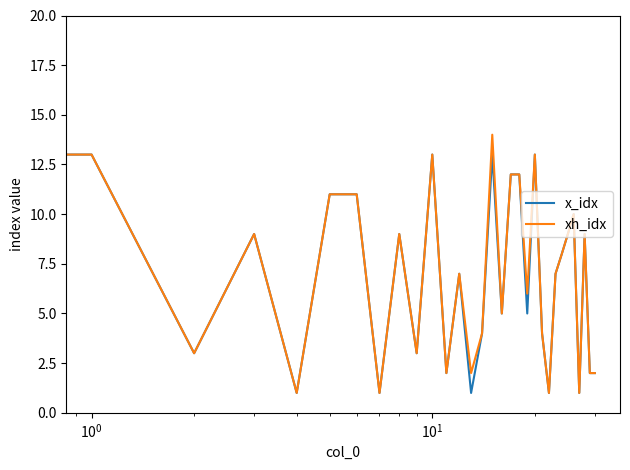

Which series has the largest range (max minus min)?

xh_idx